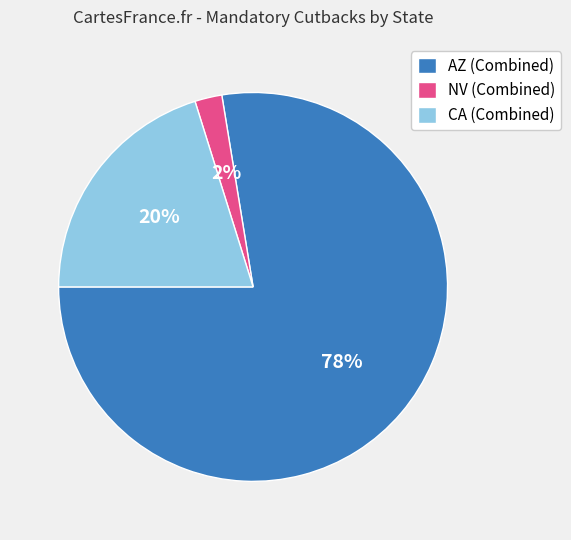

The CA (Combined) slice represents 20% of the pie. True or false?

True